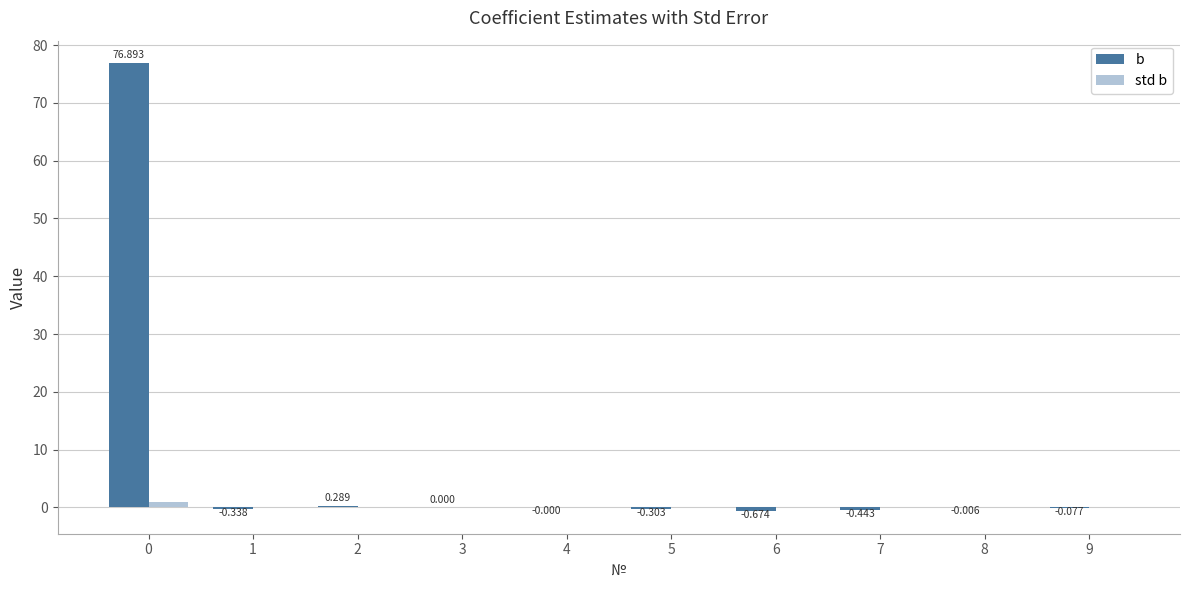

Count the number of categories in the chart.

10